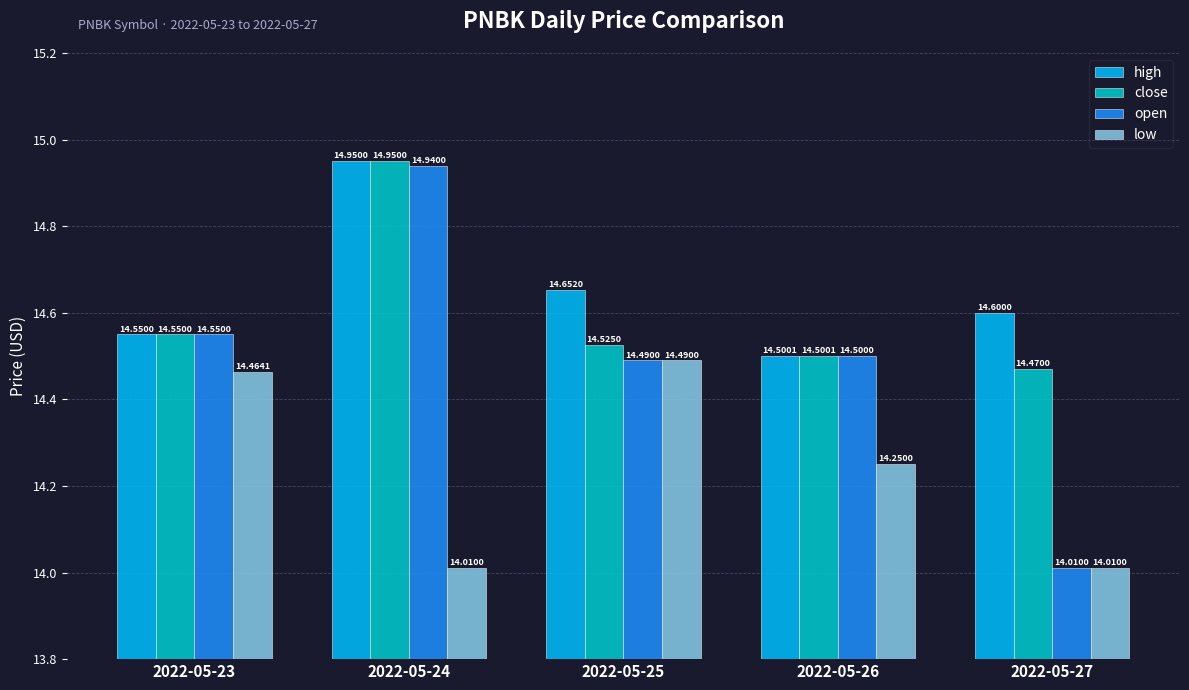

What is the sum of all high values?

73.3